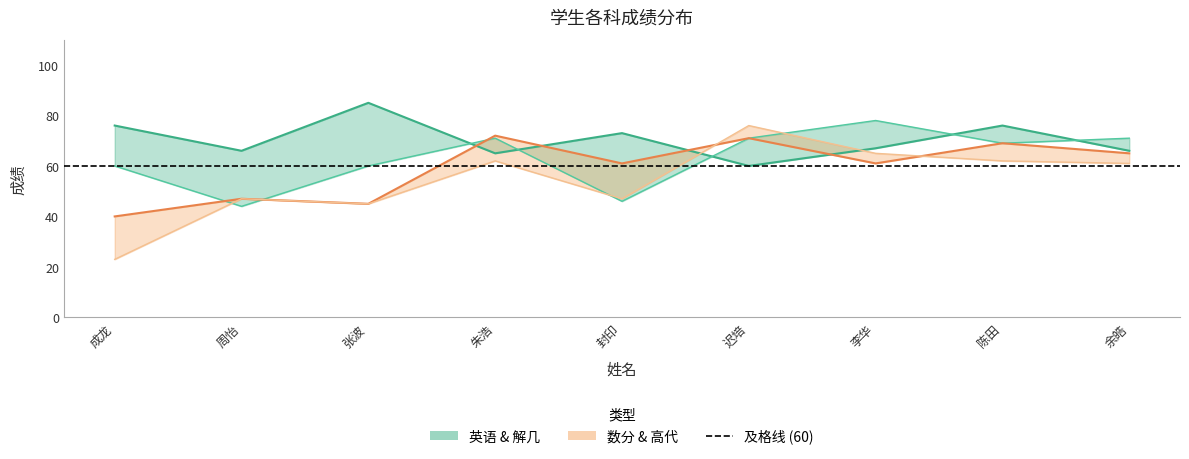

Where do 解几 and 英语 first cross each other?

张波 and 朱浩